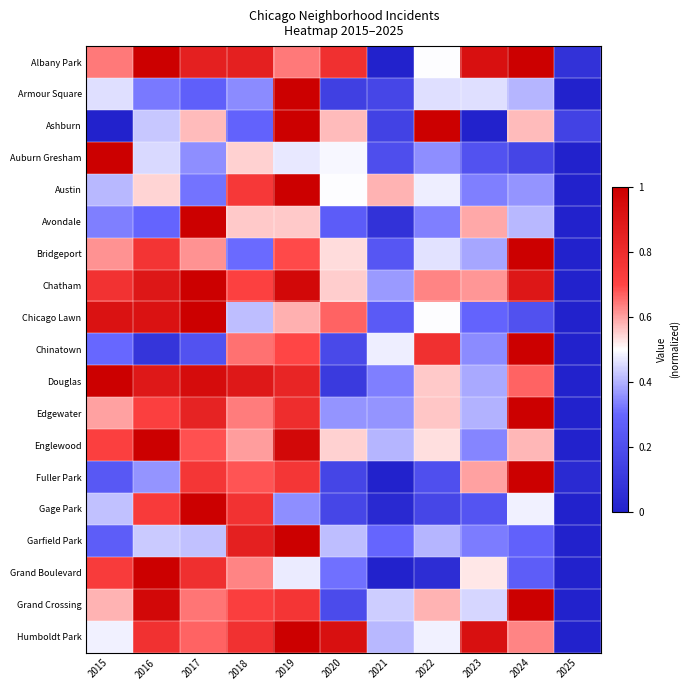

What is the total value across all series at 2018?

12.0